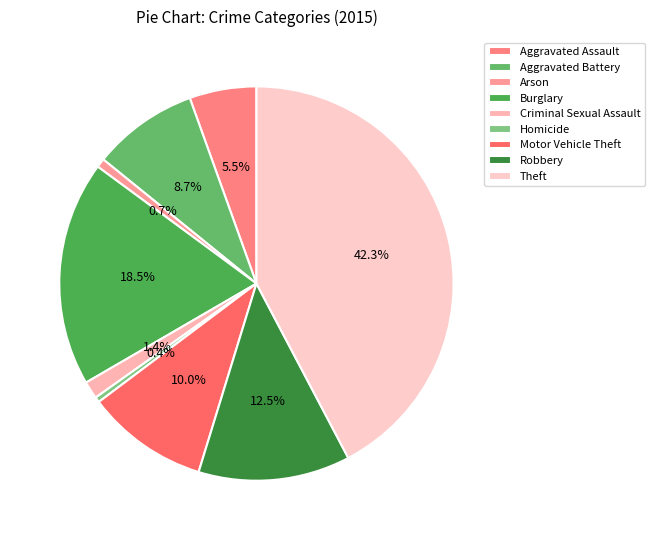

What is the ratio of the value at Theft to the value at Aggravated Assault?

7.7